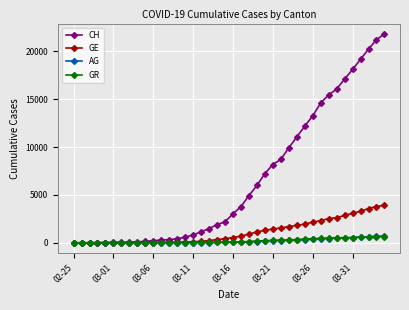

Which series has the largest total across all categories?

CH